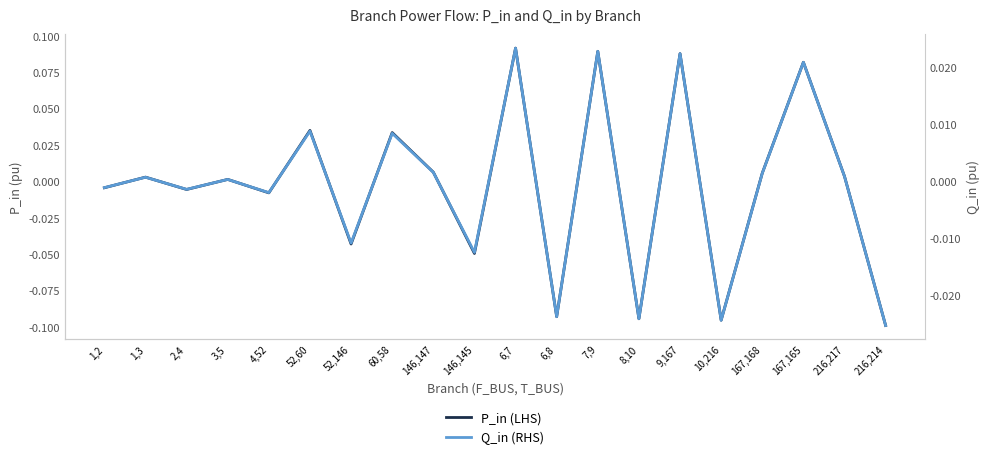

Does the chart display data point markers on the line(s)?

No